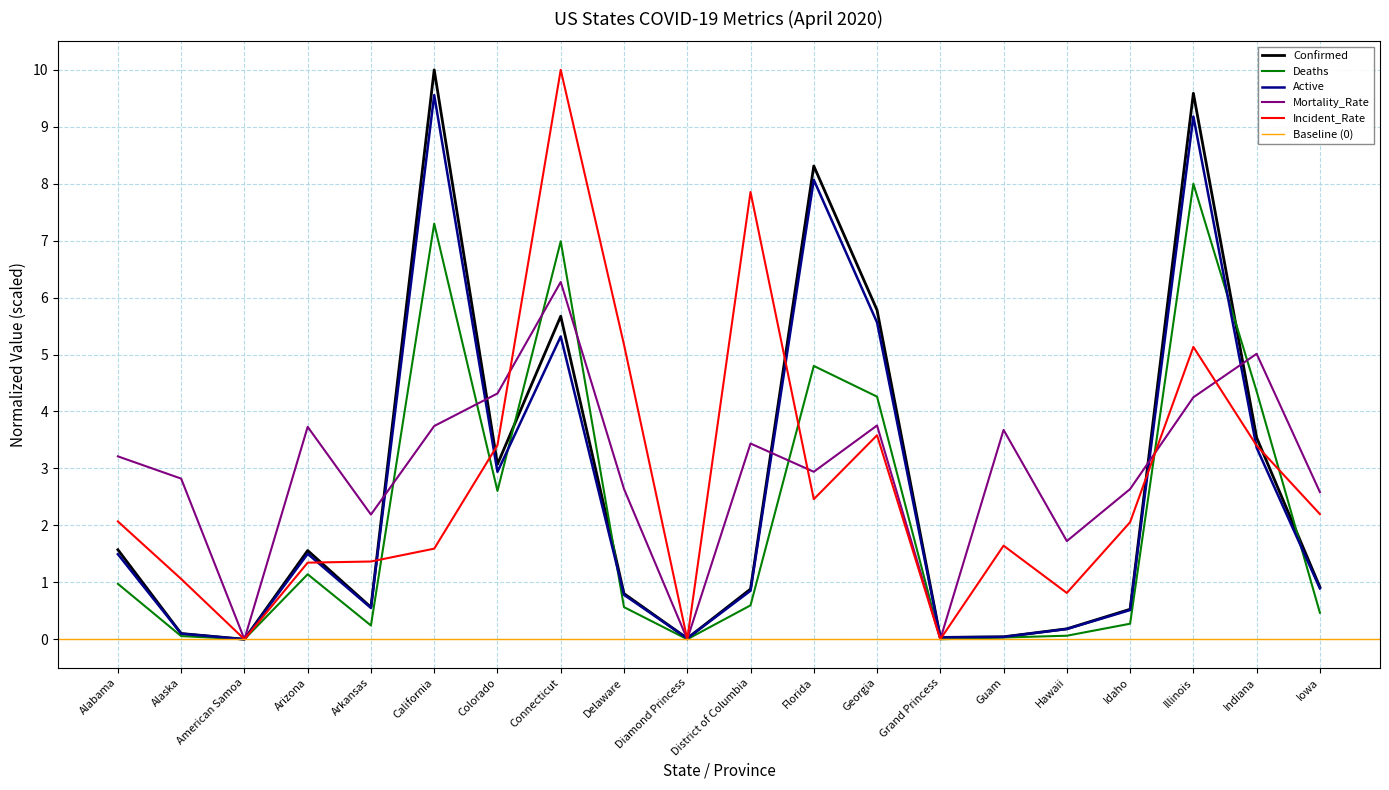

How many interior local peaks does the Confirmed series have?

5